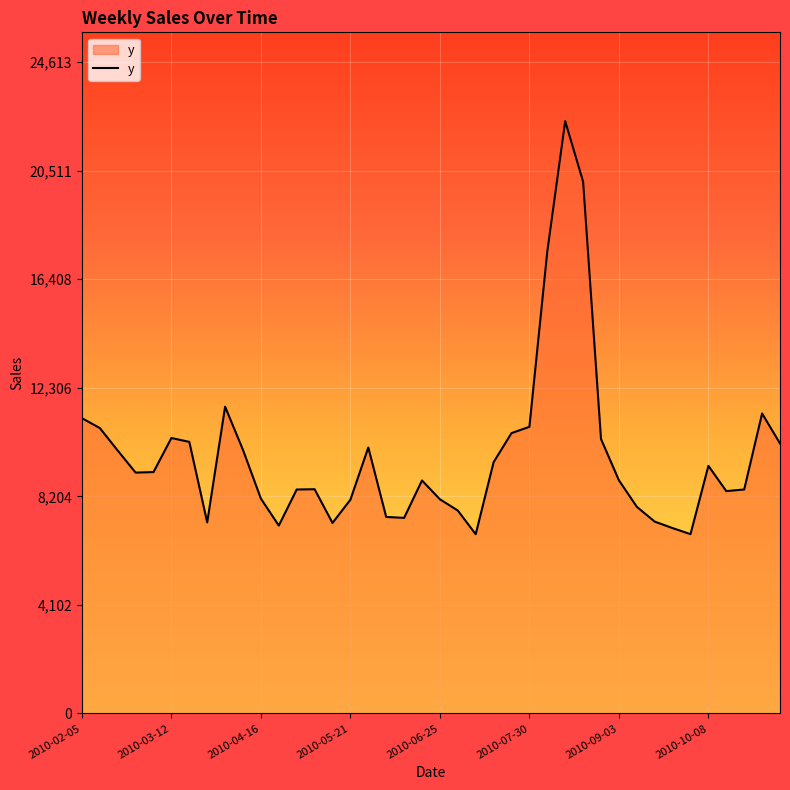

What is the maximum value shown in the chart?

22375.1